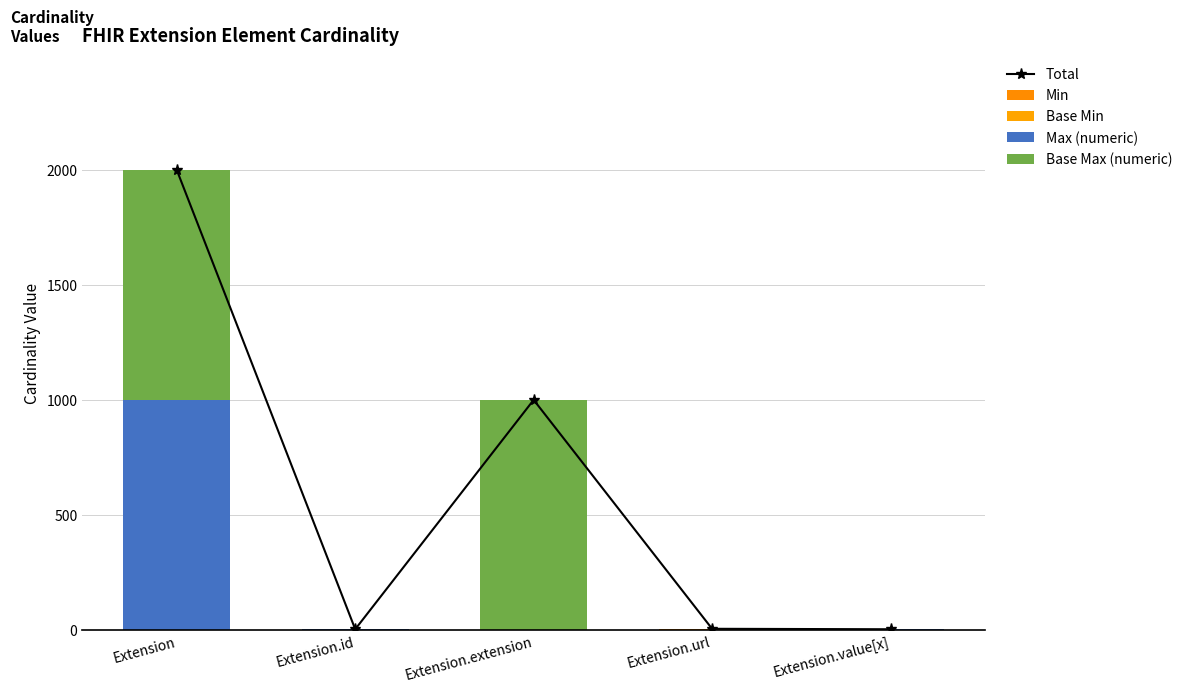

What is the difference between the second highest and minimum values in the Base Max (numeric) series?

998